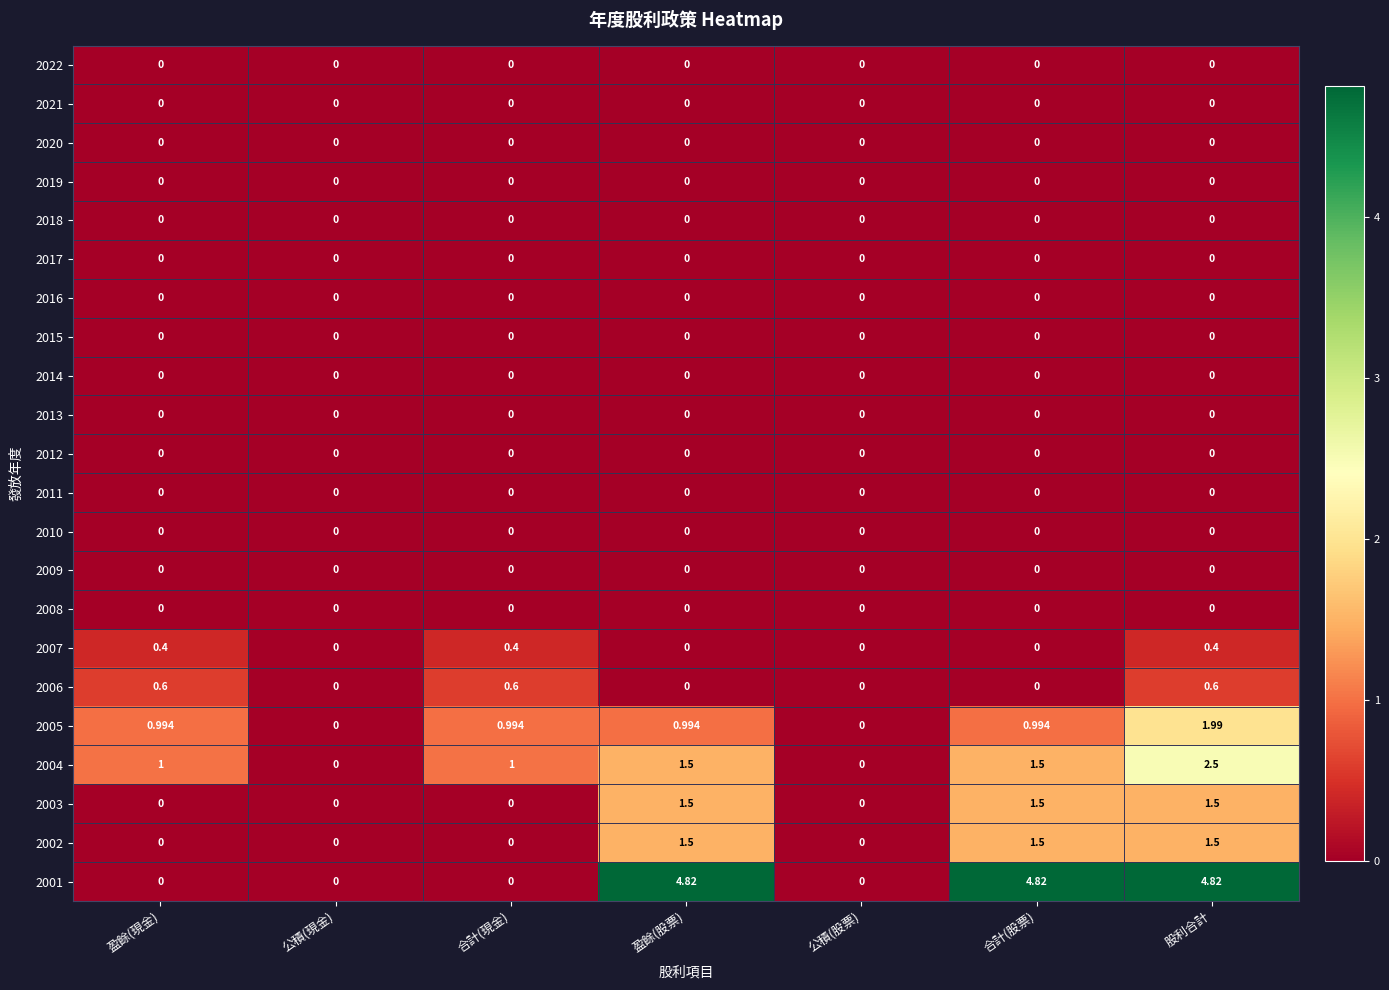

At which category is the sum across all series the highest?

股利合計